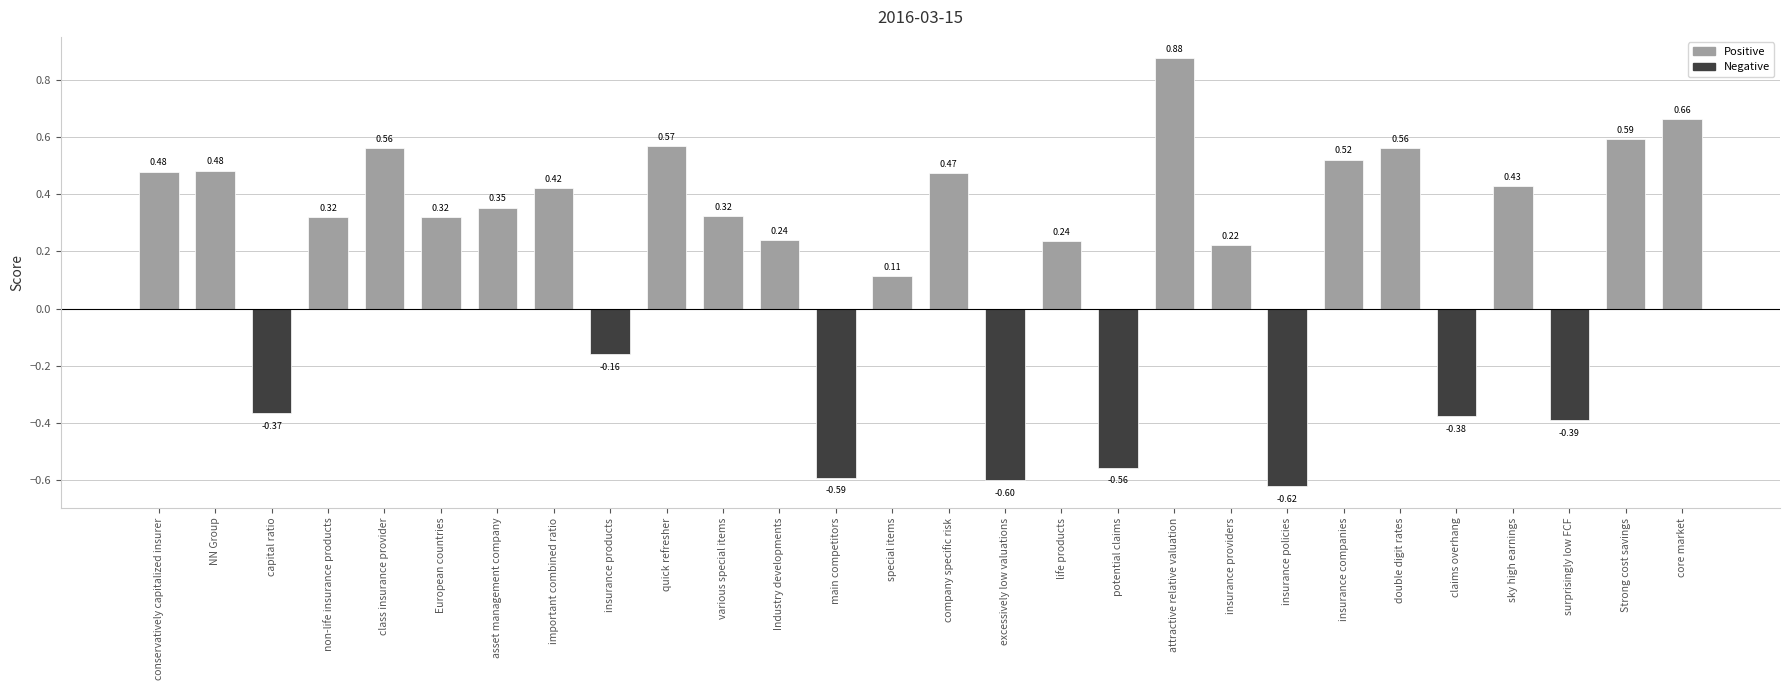

What is the label of the 9th bar from the right?

insurance providers